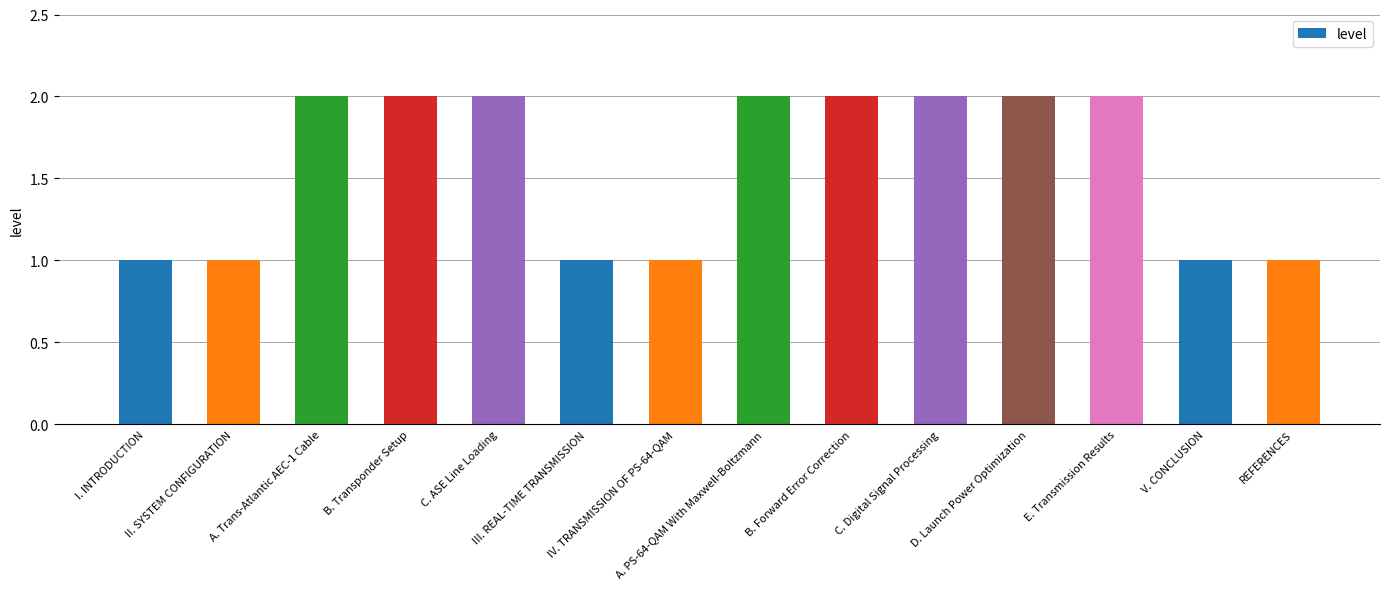

Are the bars horizontal?

No